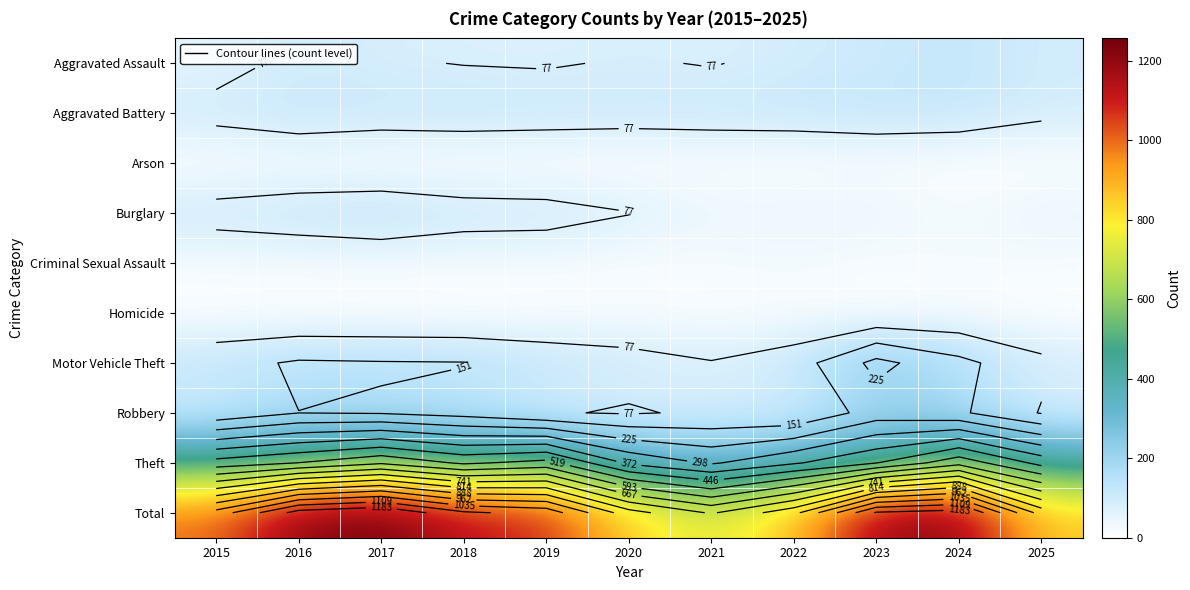

The value of Criminal Sexual Assault at 2021 is 29. True or false?

False